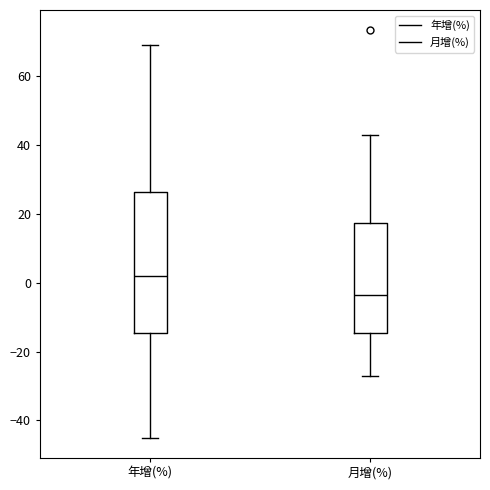

Where does the lower whisker of the box for 月增(%) end on the y-axis? The values are not printed on the chart, so give them approximately, as read against the axis.

-28